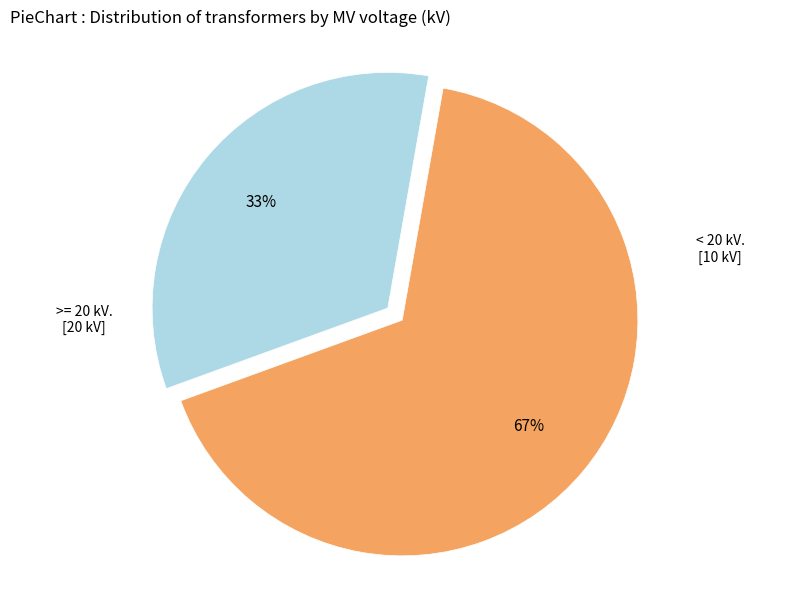

Does any single category account for the majority?

Yes